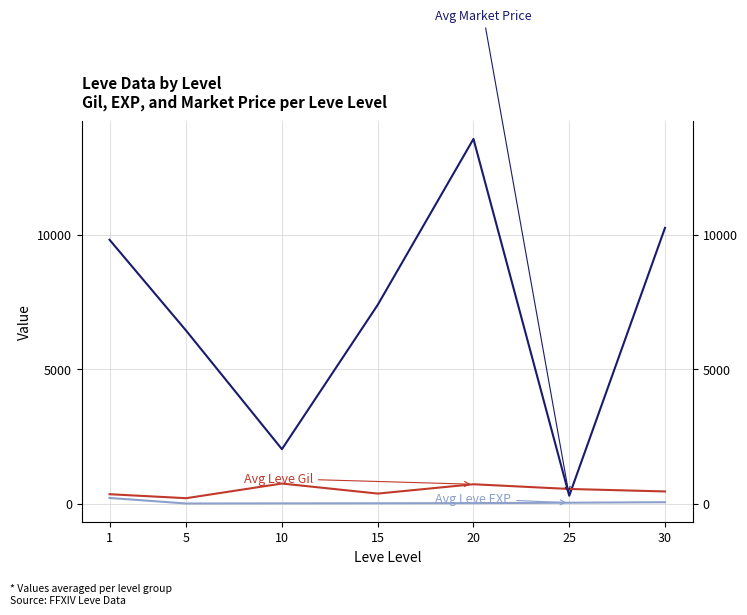

How many distinct data groups are displayed?

3